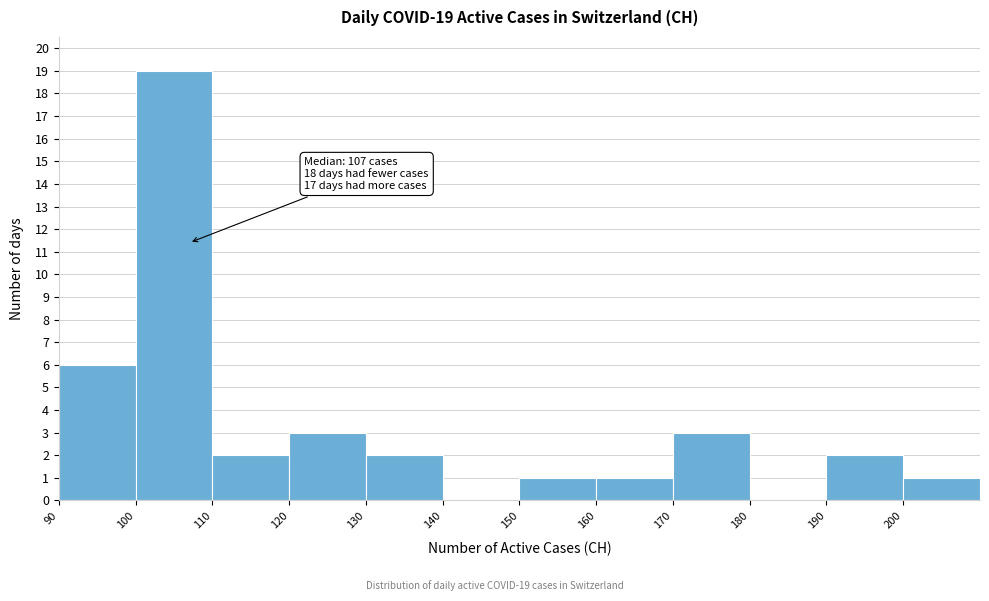

Which range on the x-axis has the tallest bar?

100 to 110